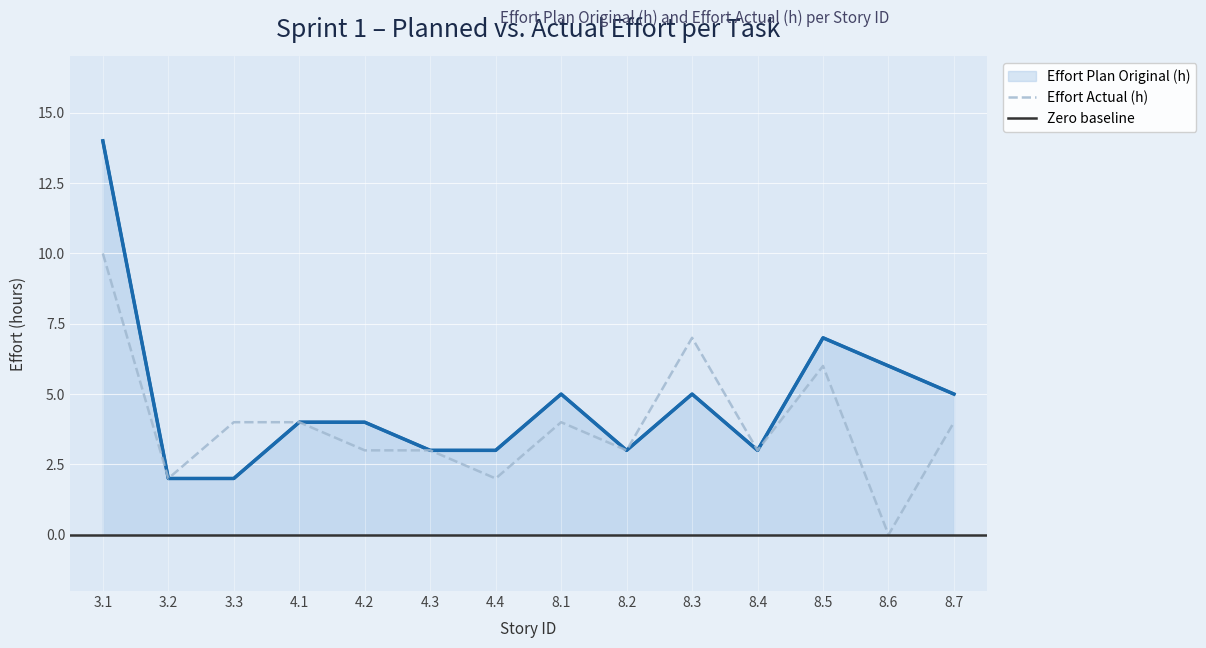

What is the approximate value of Effort Plan Original (h) at 8.6?

6